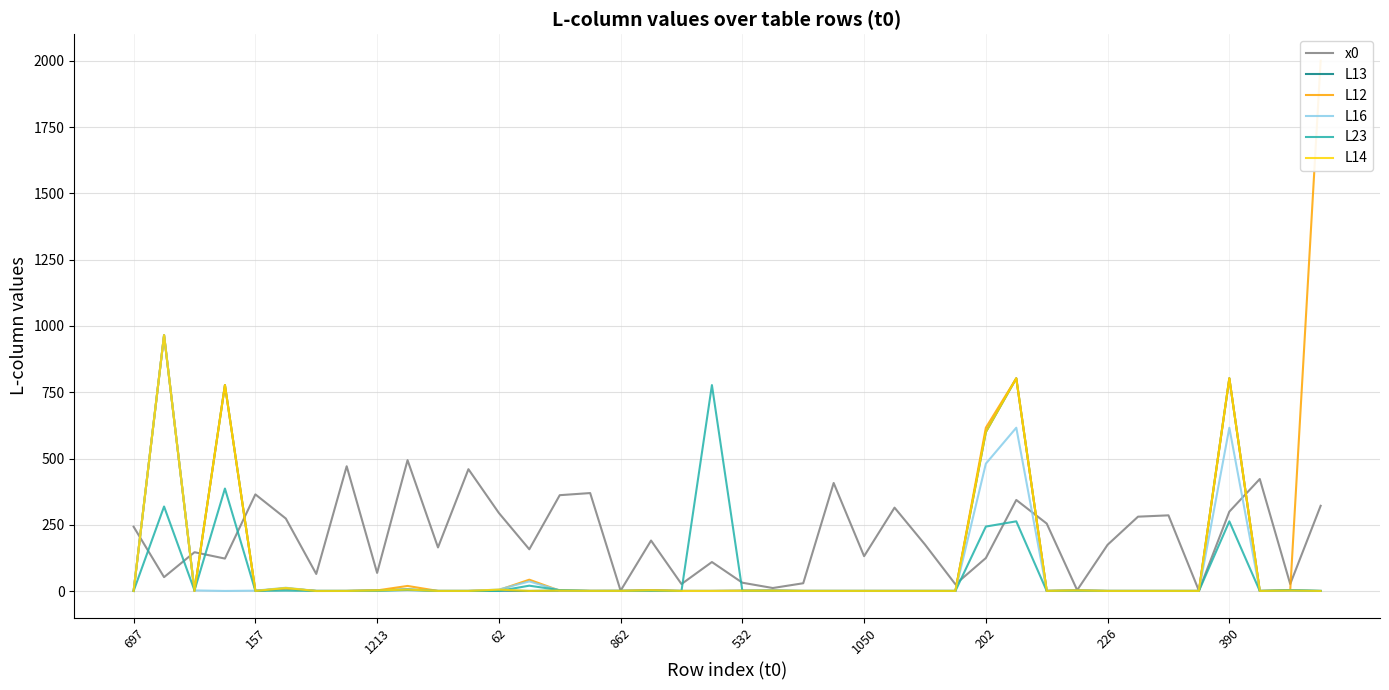

Rank the series at 25 from highest to lowest value.

x0, L13, L12, L16, L23, L14